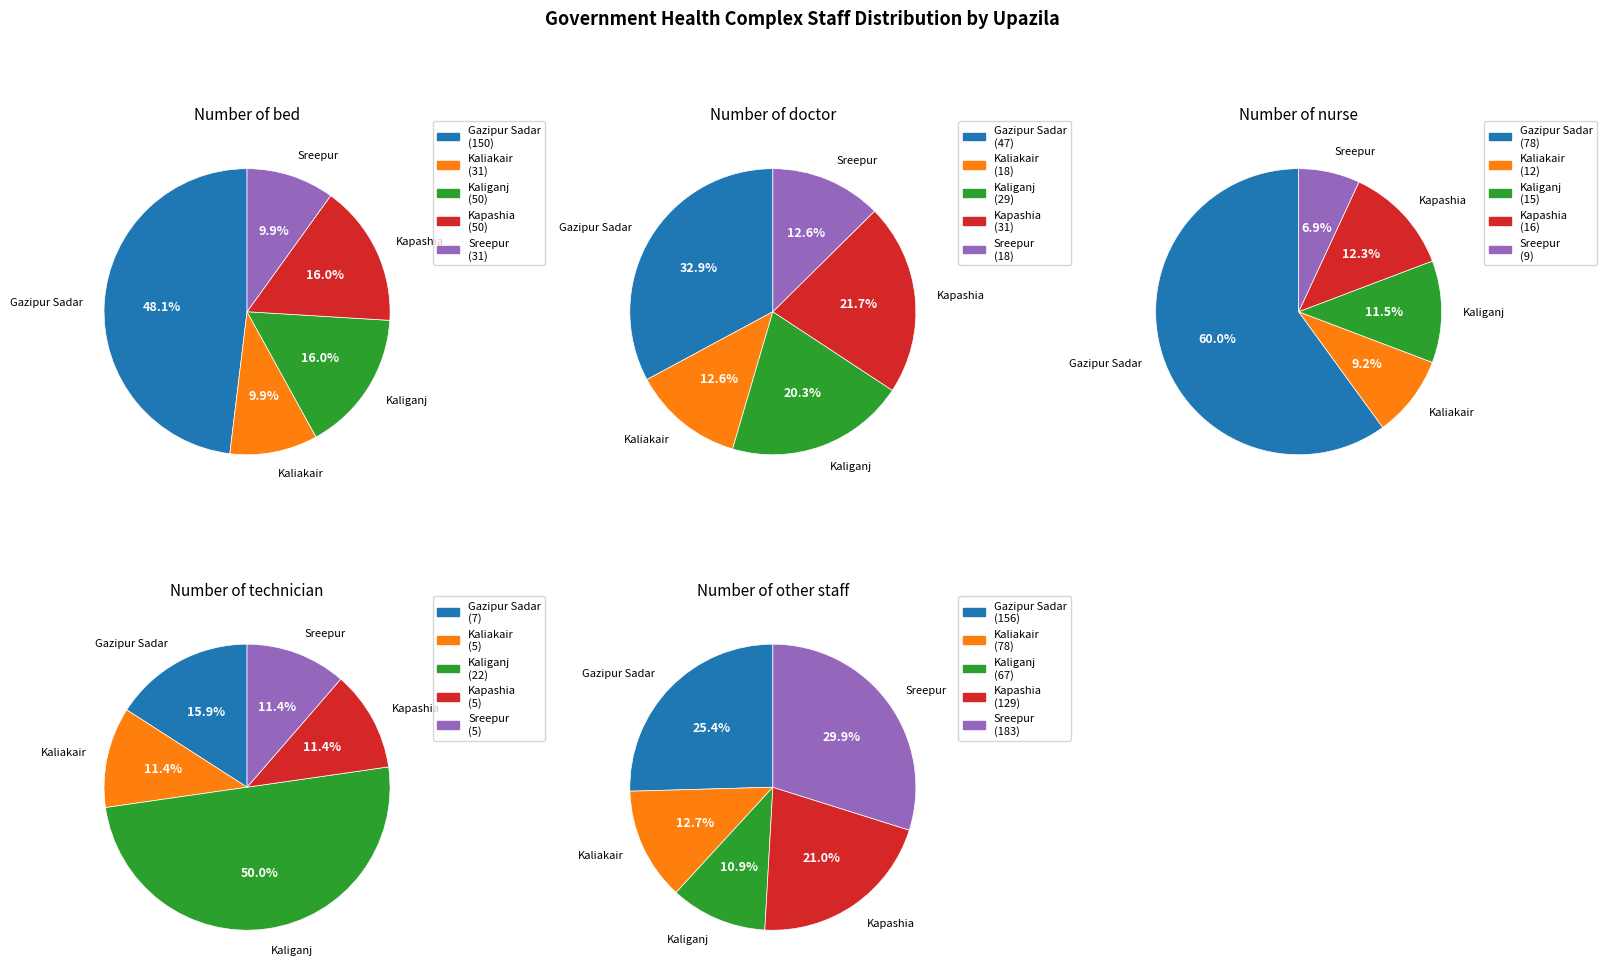

Is it true that Sreepur is 20% of the pie?

False